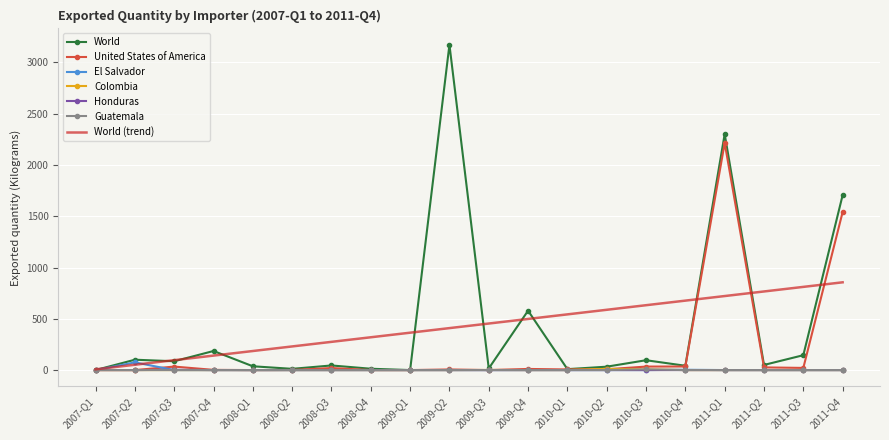

What position from the left is 2010-Q2?

14